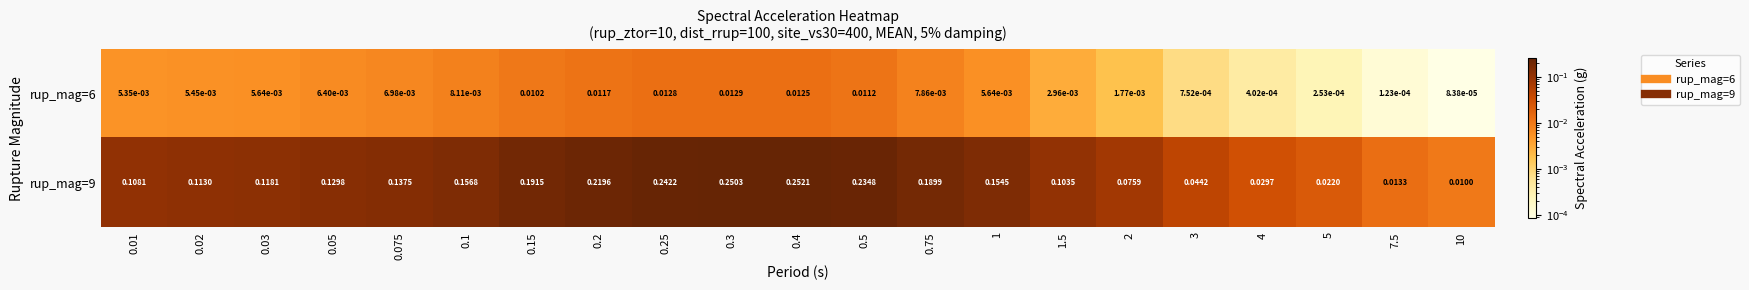

At 0.5, list the series in order from smallest to largest.

rup_mag=6, rup_mag=9